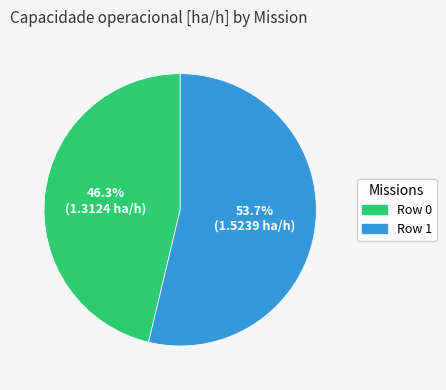

The Row 1 slice represents 54% of the pie. True or false?

True